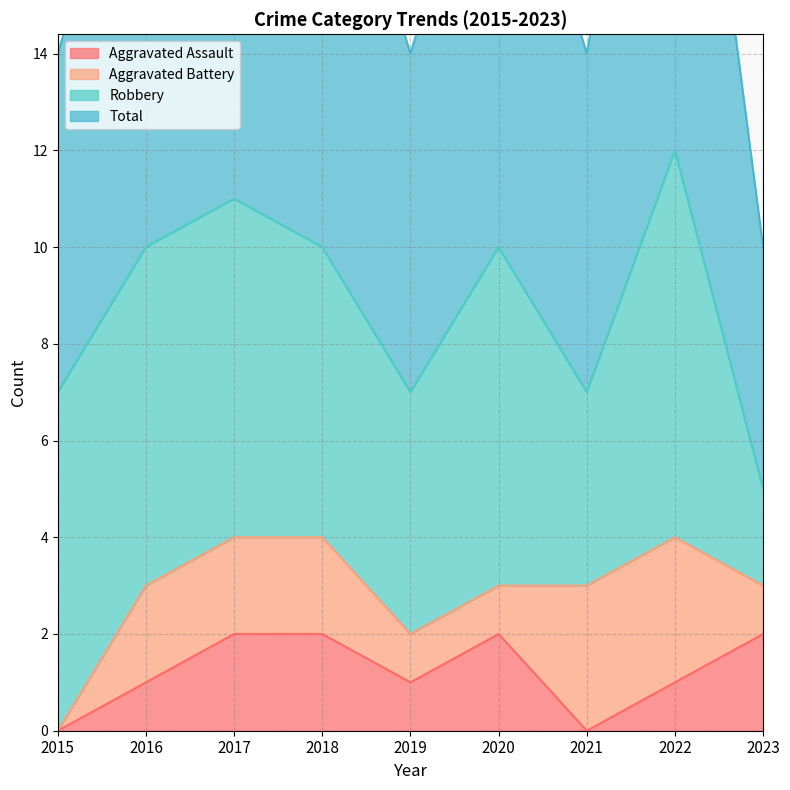

At how many categories does at least one series exceed 8?

5